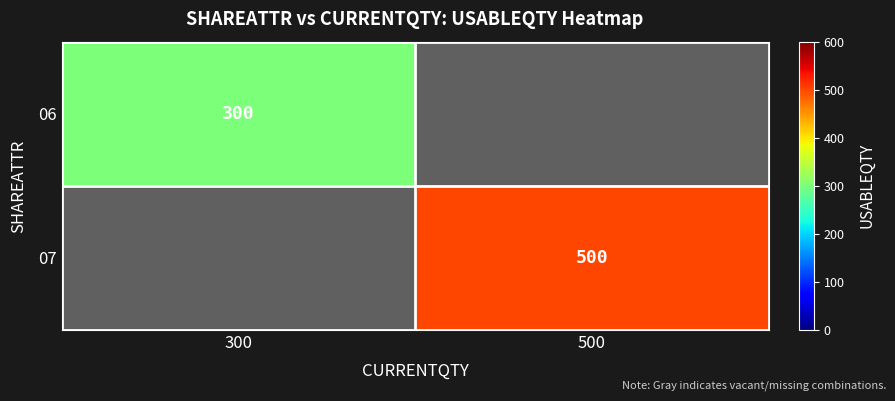

The value of 07 at 500 is 500. True or false?

True